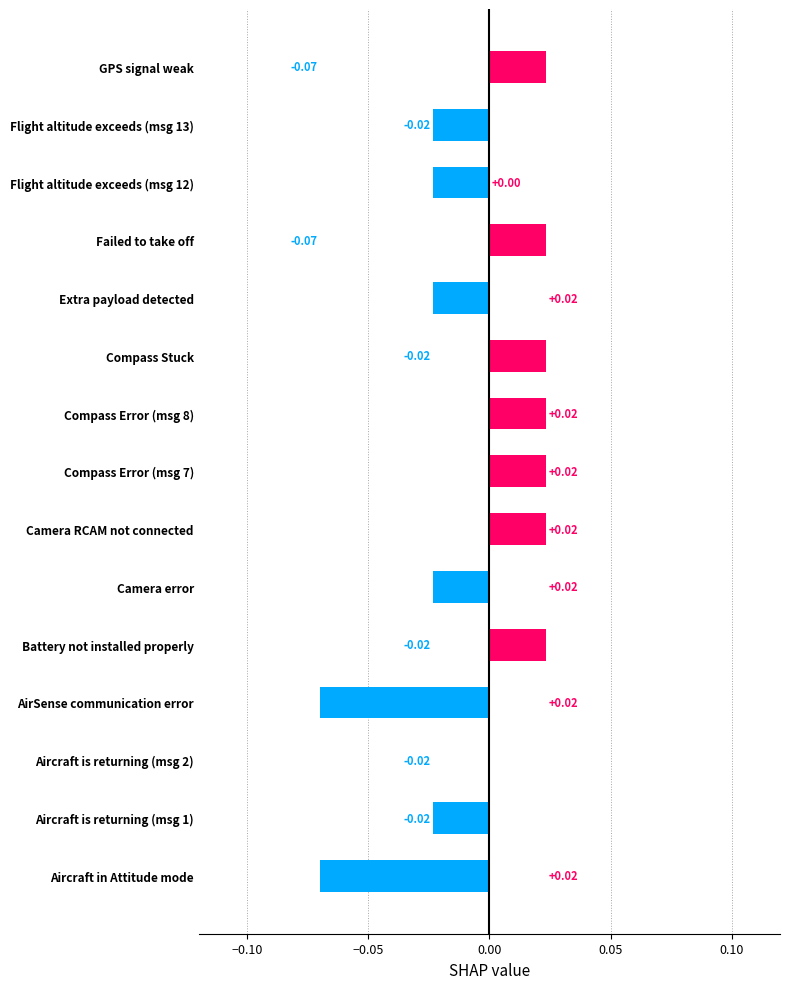

Between Compass Error (msg 7) and Camera error, which is larger?

Compass Error (msg 7)